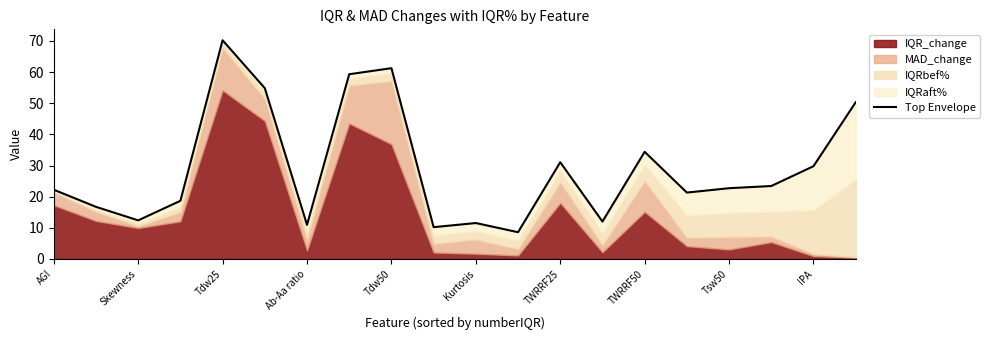

What is the minimum value shown in the chart?

8.6